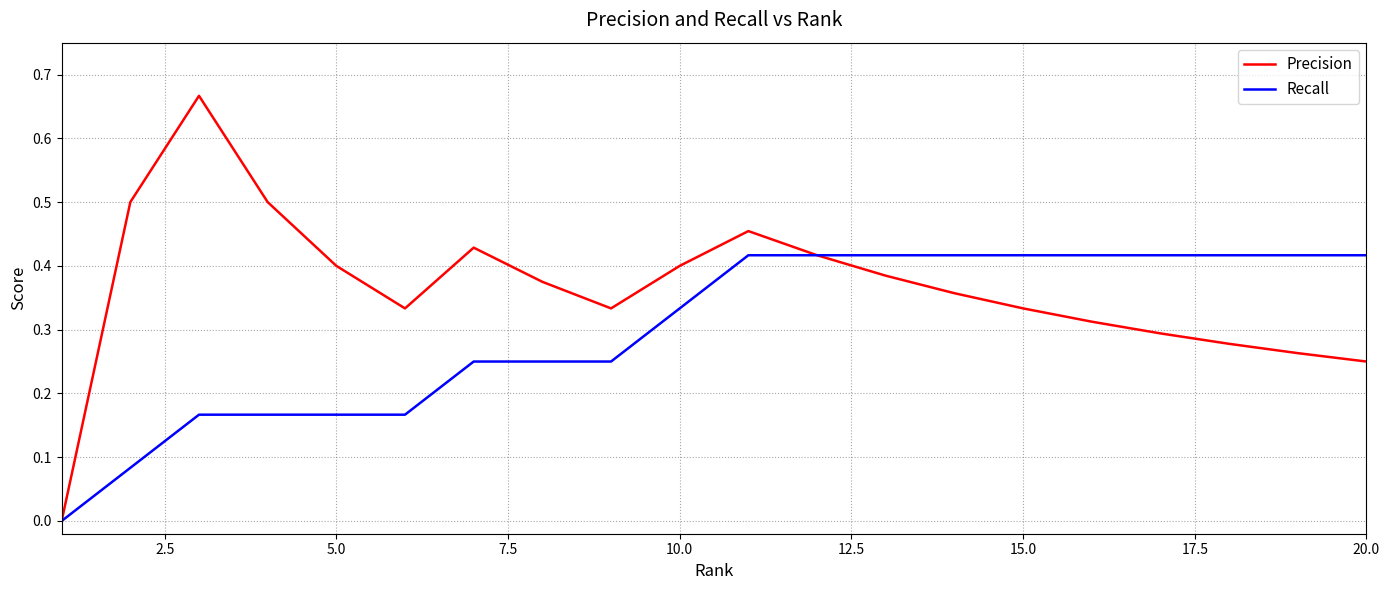

How many lines are shown in the chart?

2